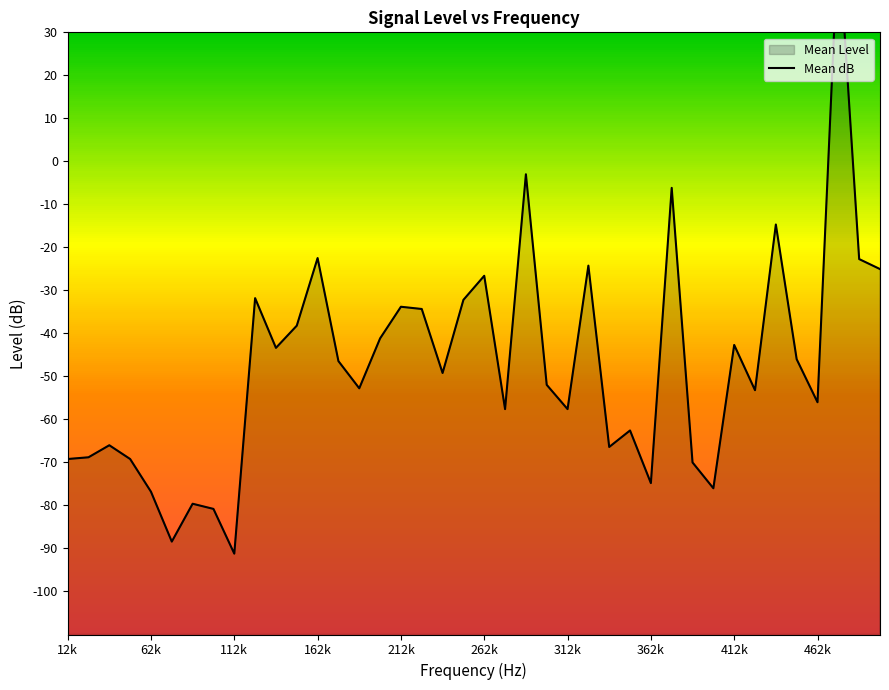

How many data points are less than -49?

21